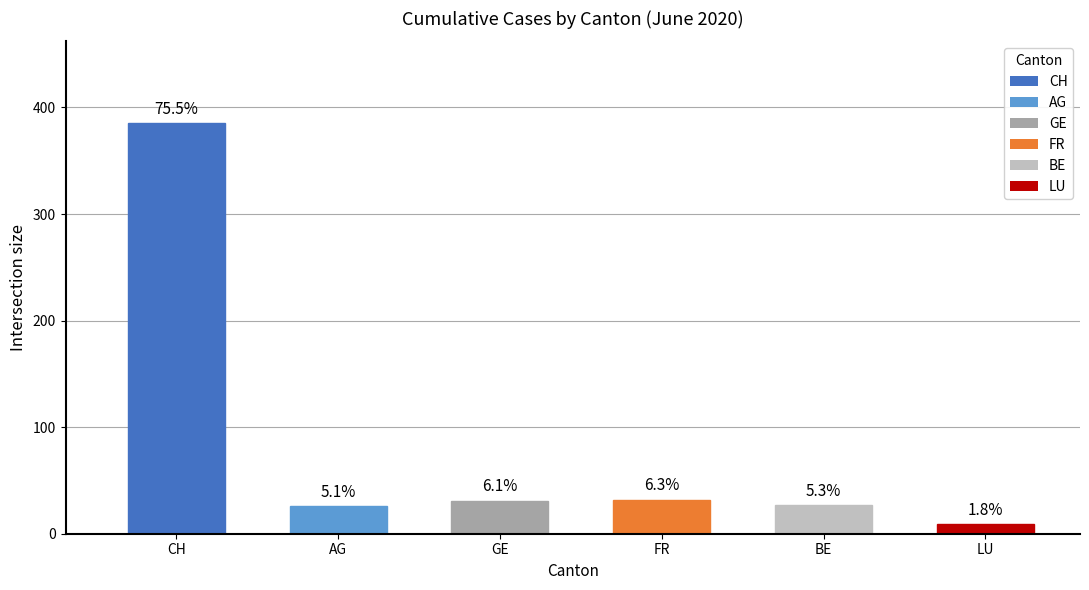

Are the bars horizontal?

No